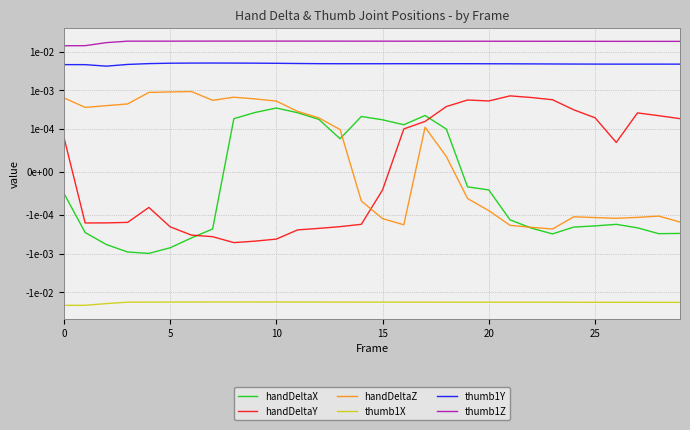

What is the label of the 10th point from the right?

20